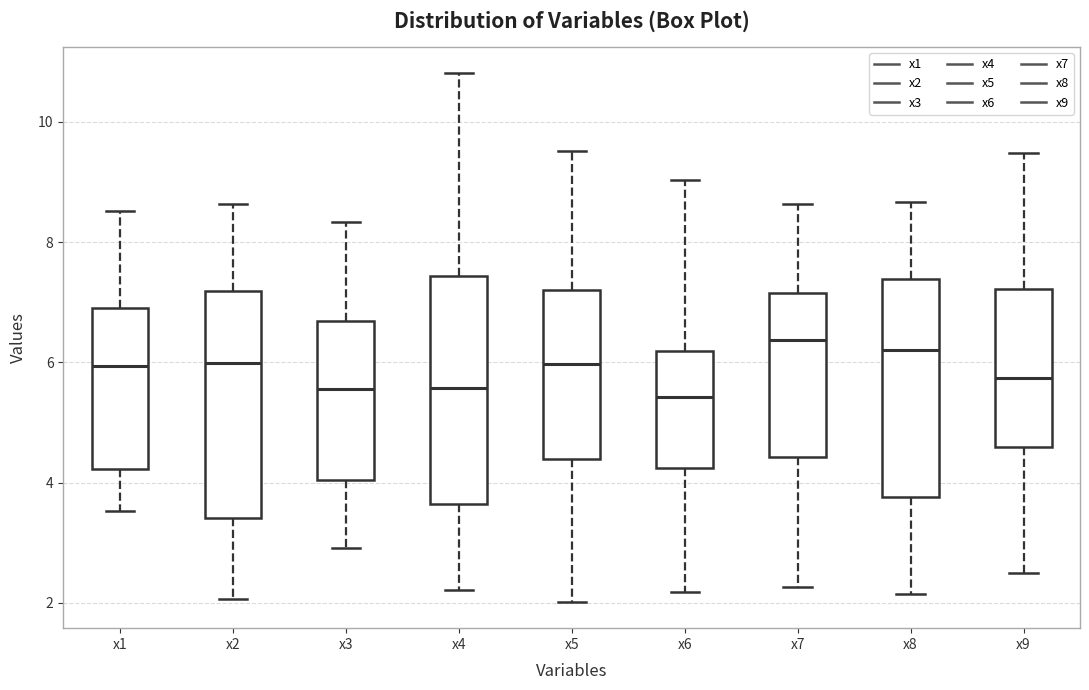

Reading left to right, transcribe this box plot: for each box, give where its median line is, the range the box spans, and where its two whiskers end, as read against the y-axis. The values are not printed on the chart, so give them approximately, as read against the axis.

x1: median 6.0, box 4.2 to 7.0, whiskers 3.6 to 8.6
x2: median 6.0, box 3.4 to 7.2, whiskers 2.0 to 8.6
x3: median 5.6, box 4.0 to 6.6, whiskers 3.0 to 8.4
x4: median 5.6, box 3.6 to 7.4, whiskers 2.2 to 10.8
x5: median 6.0, box 4.4 to 7.2, whiskers 2.0 to 9.6
x6: median 5.4, box 4.2 to 6.2, whiskers 2.2 to 9.0
x7: median 6.4, box 4.4 to 7.2, whiskers 2.2 to 8.6
x8: median 6.2, box 3.8 to 7.4, whiskers 2.2 to 8.6
x9: median 5.8, box 4.6 to 7.2, whiskers 2.6 to 9.4